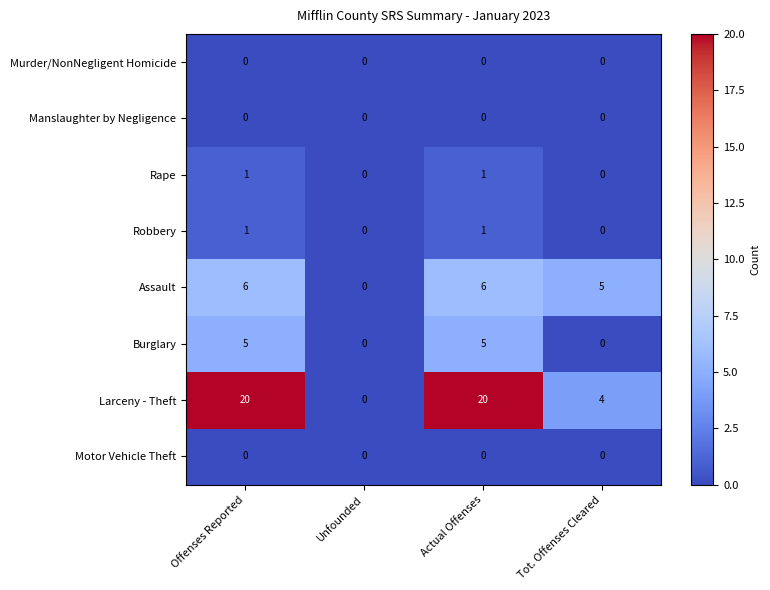

Which series has the largest range (max minus min)?

Larceny - Theft